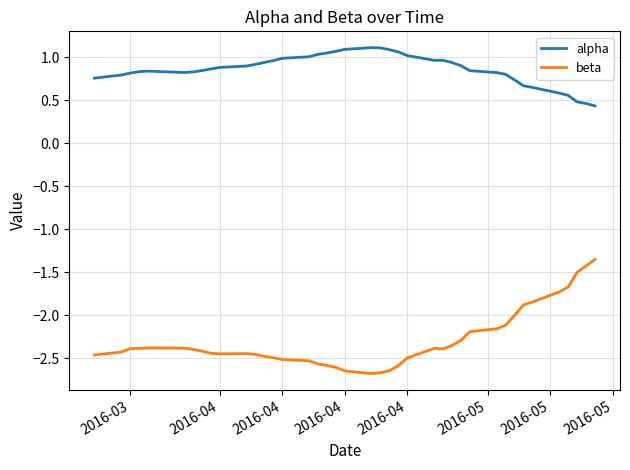

Which series has the largest total across all categories?

alpha